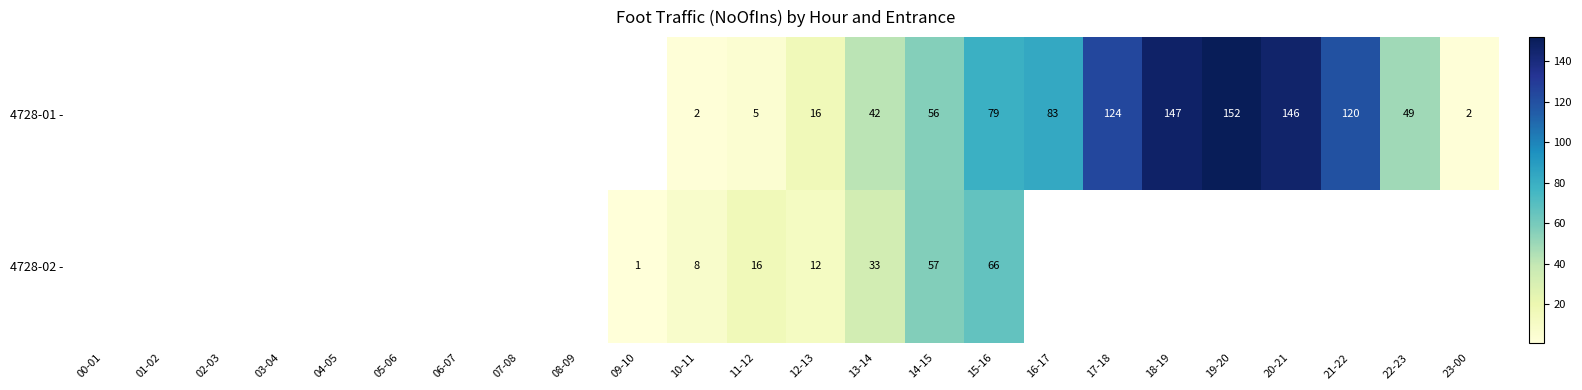

Which category has the highest value across all series?

19-20